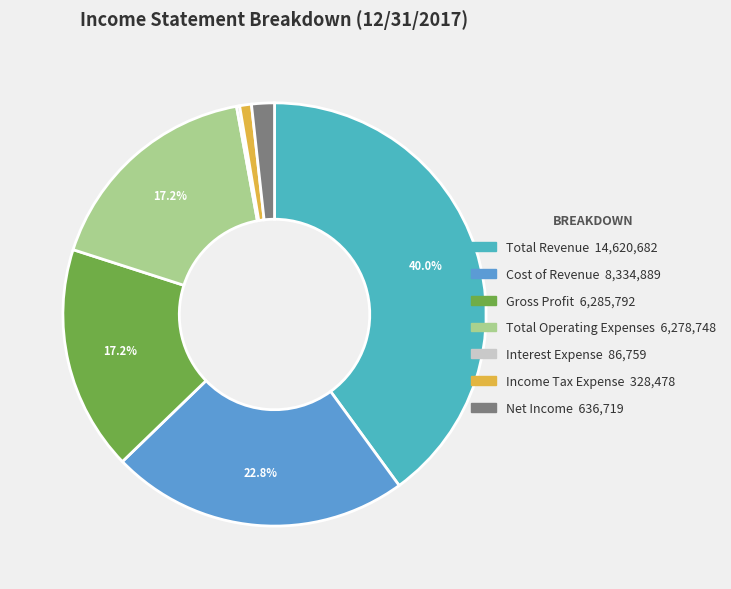

Which has a higher value, Cost of Revenue or Gross Profit?

Cost of Revenue